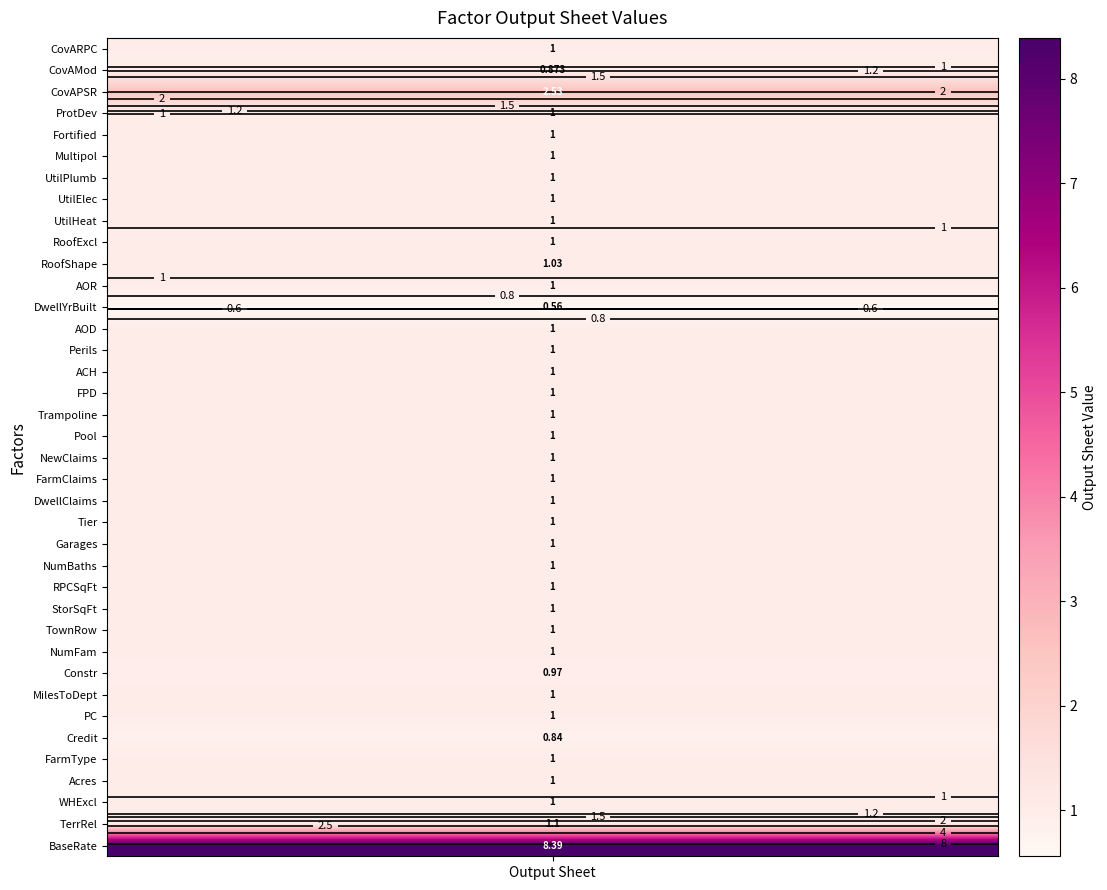

Which has a higher value, 16 or 12?

16